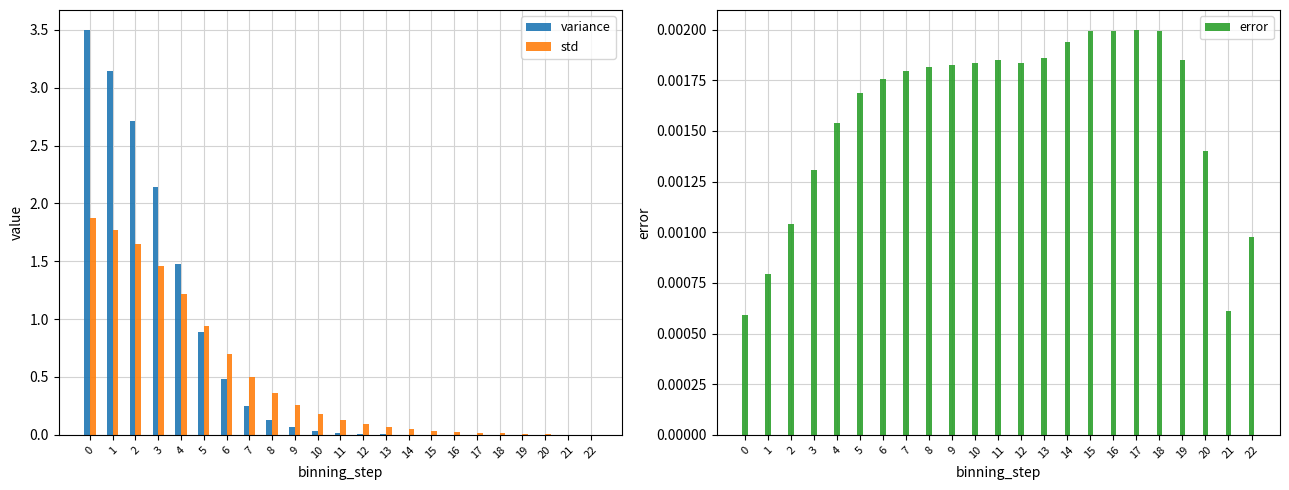

What is the maximum value shown in the chart?

3.5